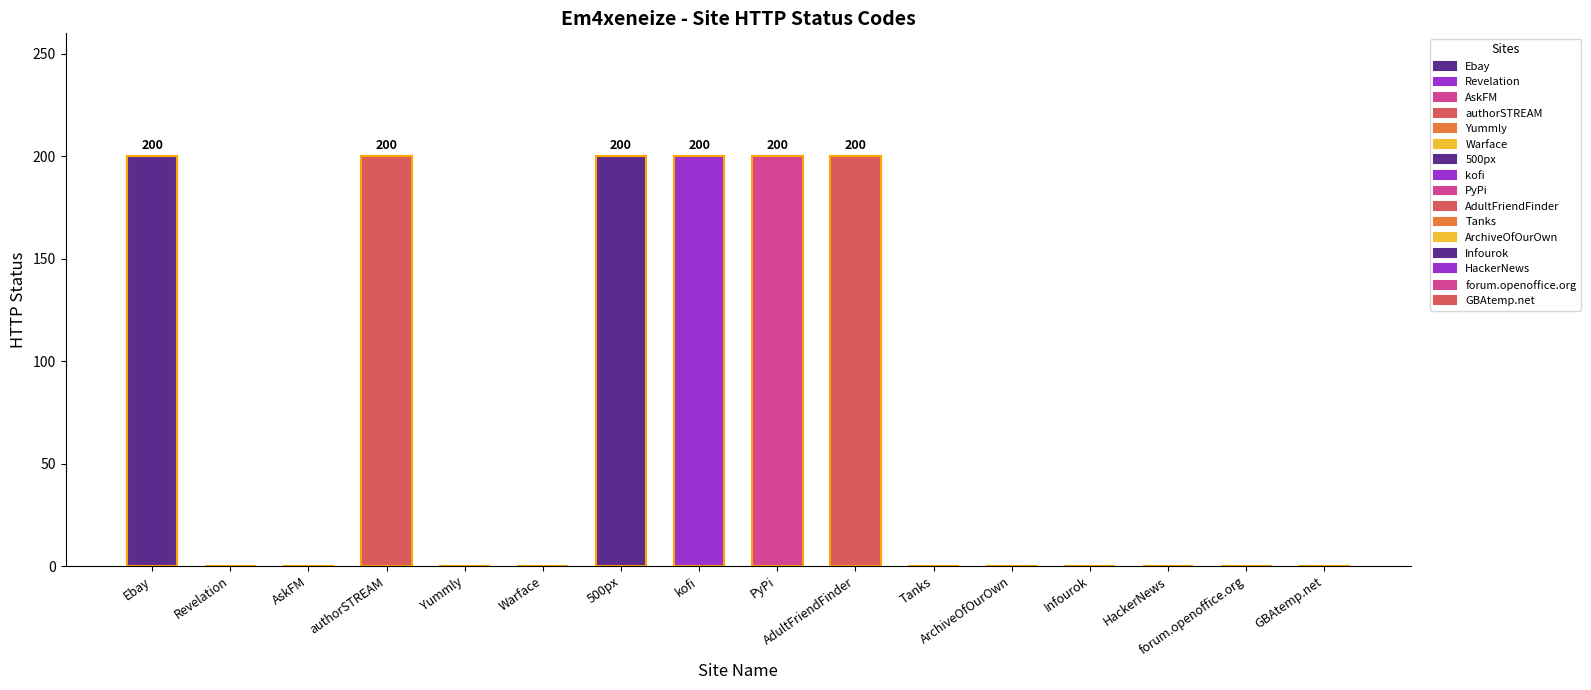

What is the sum of all values?

1200